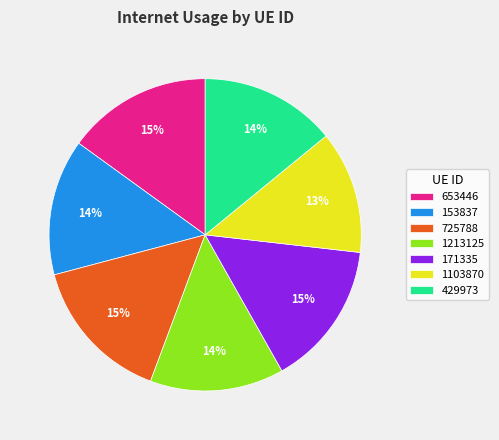

What percentage is the 171335 slice, to the nearest percent?

15%